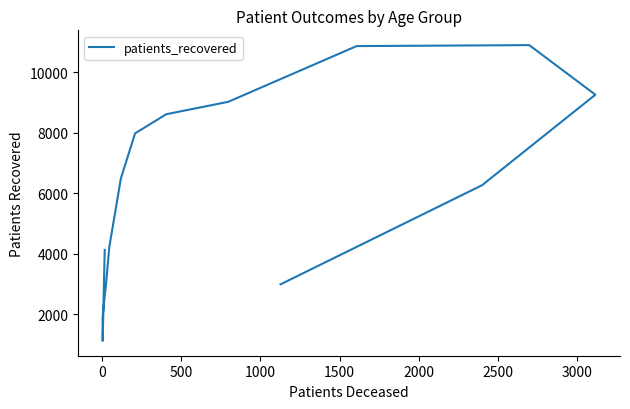

What is the ratio of the value at 2500 to the value at 0?

3.8